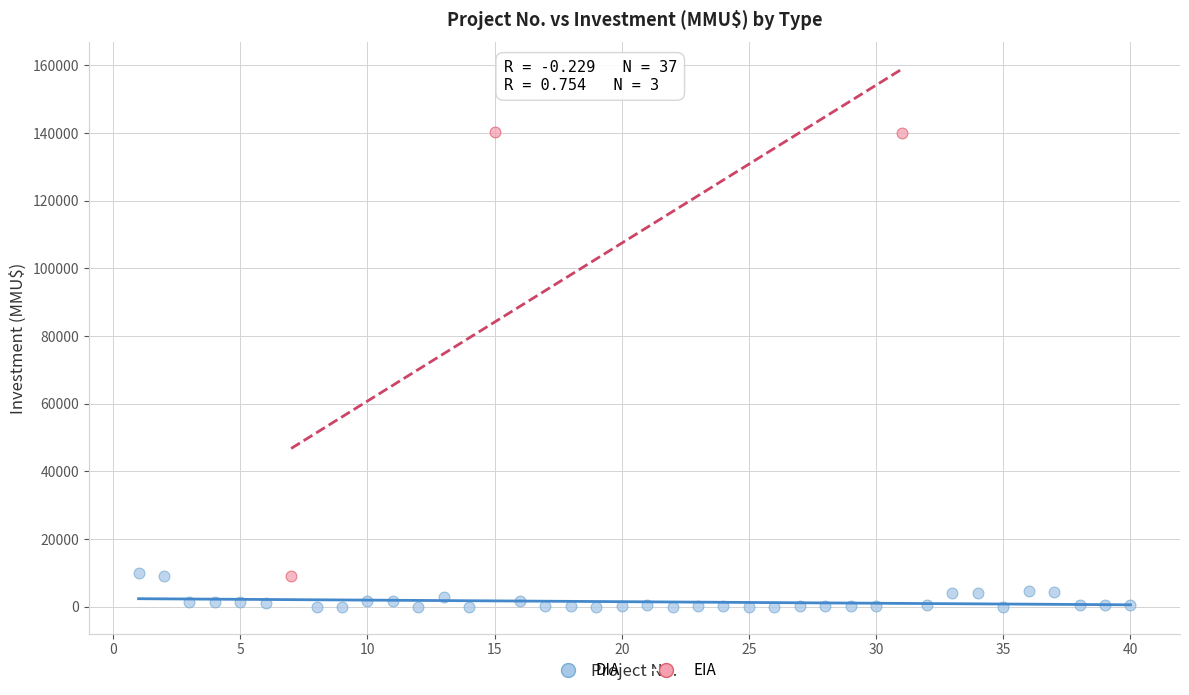

Which series has the largest Y range (max minus min)?

EIA